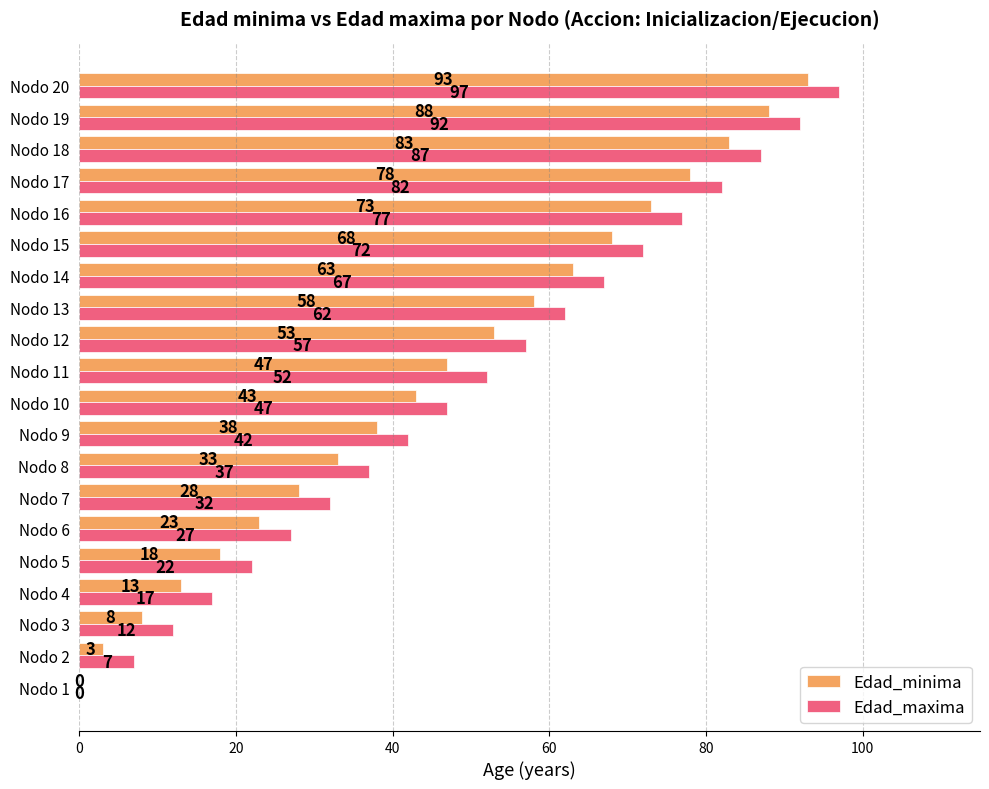

Is the value of Edad_minima at Nodo 7 greater than the value of Edad_maxima at Nodo 16?

No